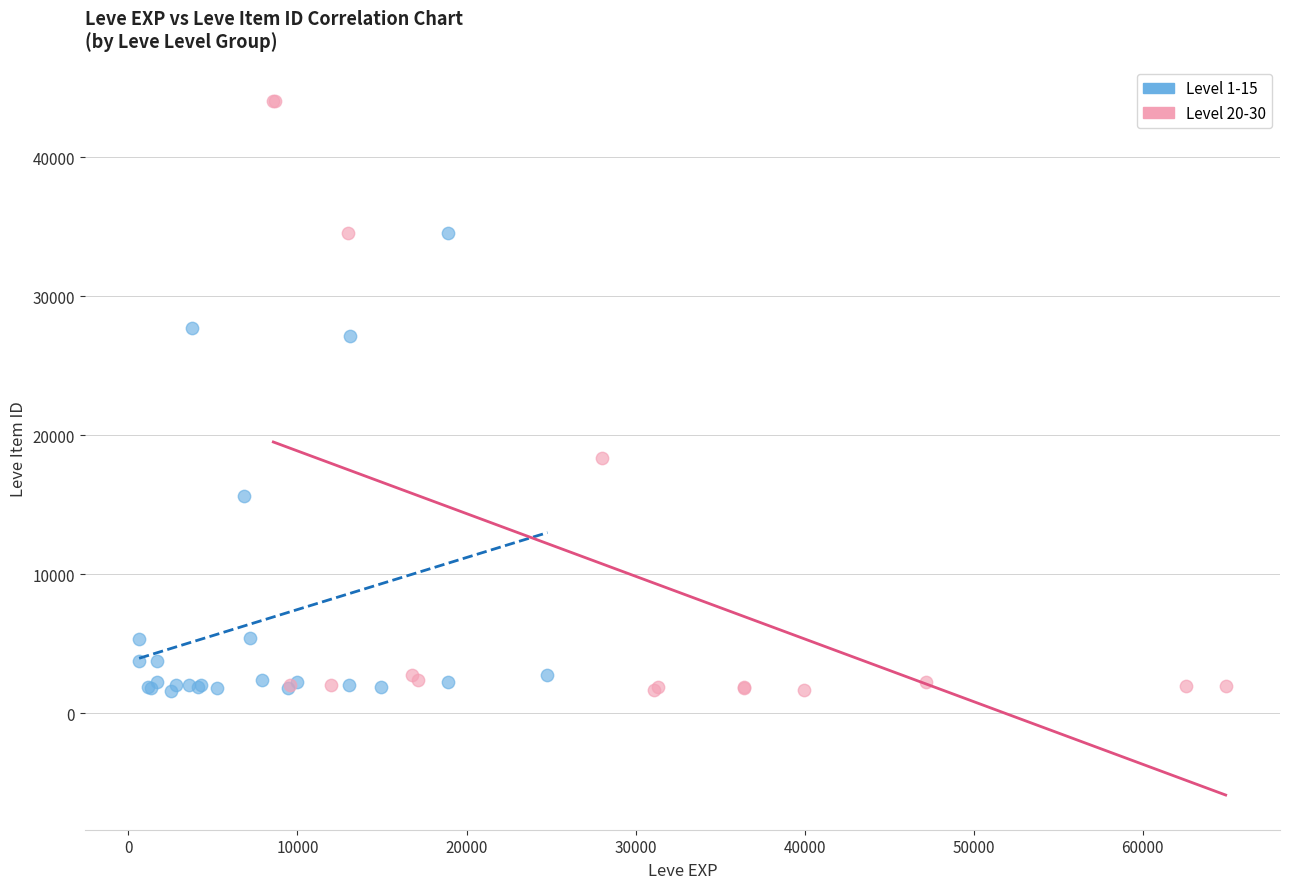

Which series has the widest spread of Y values?

Level 20-30